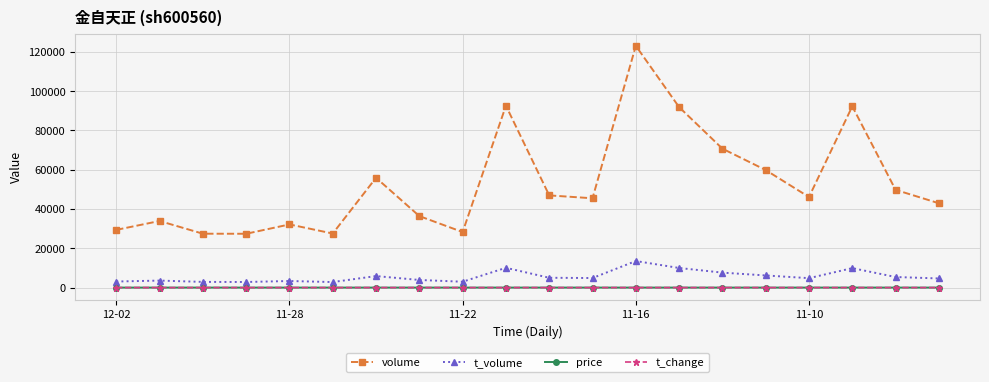

Which series has the largest range (max minus min)?

volume